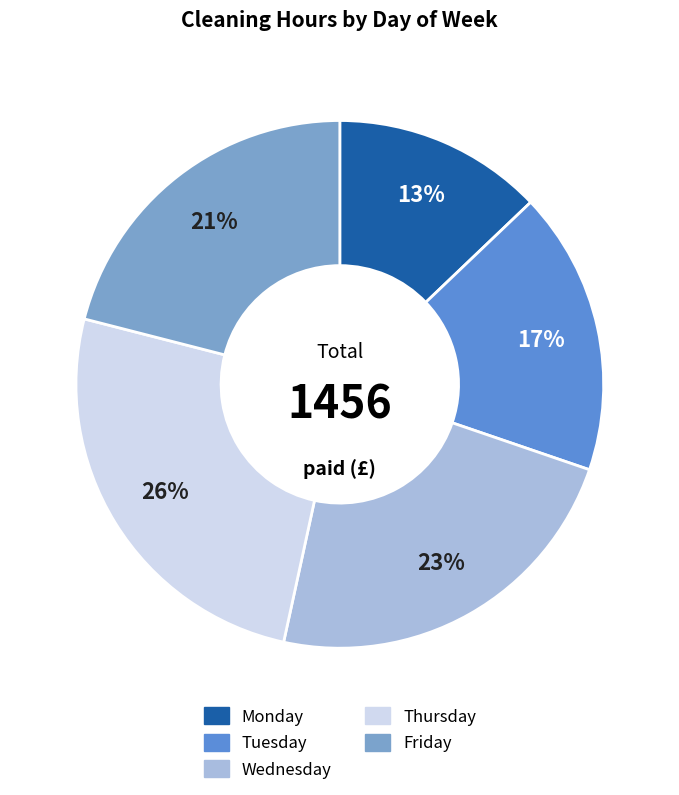

To the nearest percent, what portion does Tuesday represent?

17%